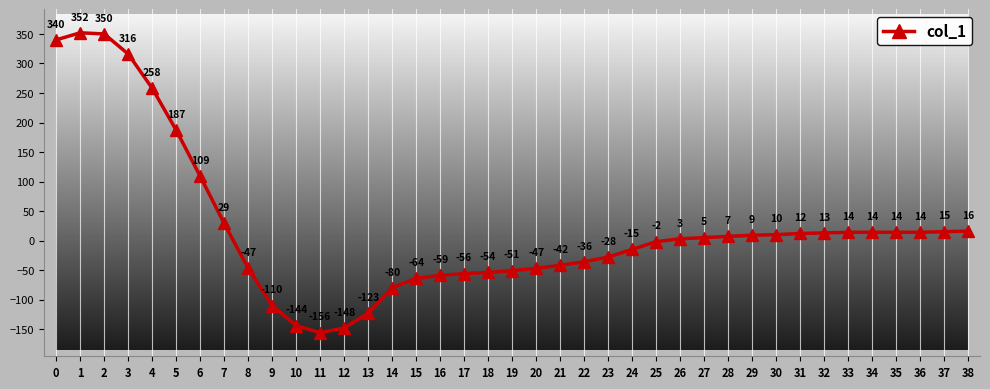

What is the value of the 29th point from the left?

7